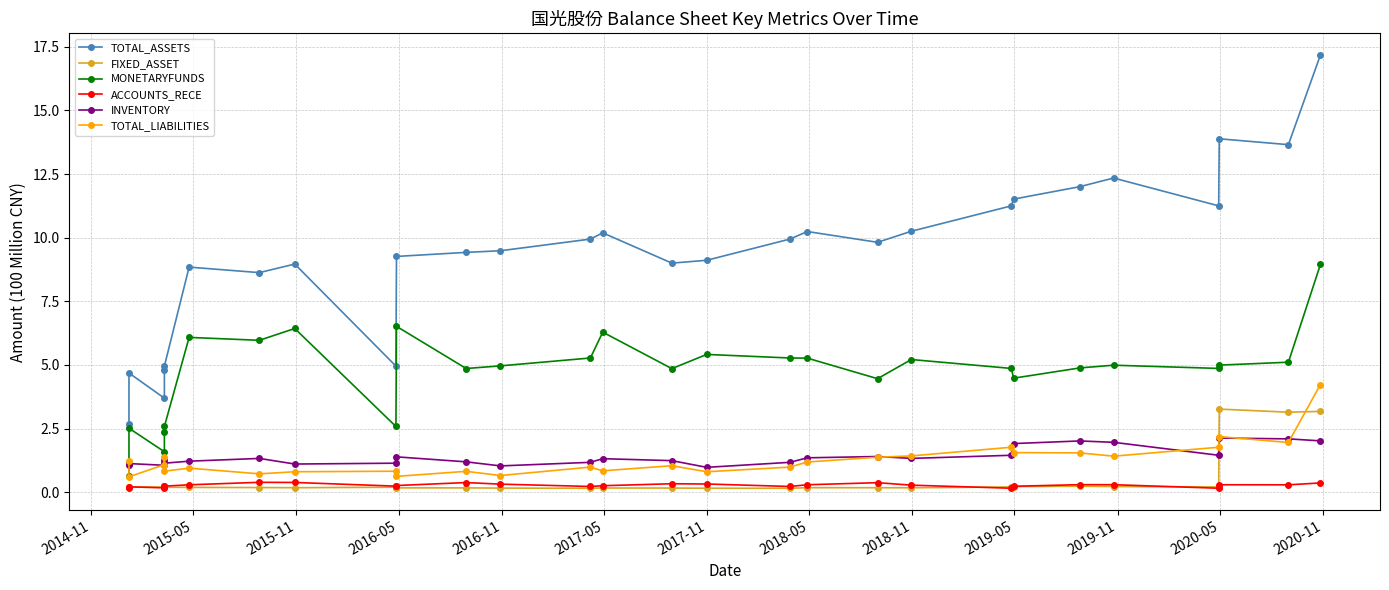

How many interior local peaks does the TOTAL_ASSETS series have?

7